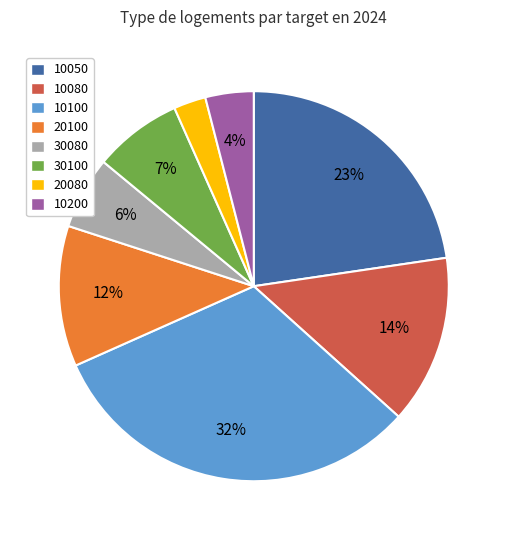

To the nearest percent, what is the difference between the largest and smallest slice percentages?

29%